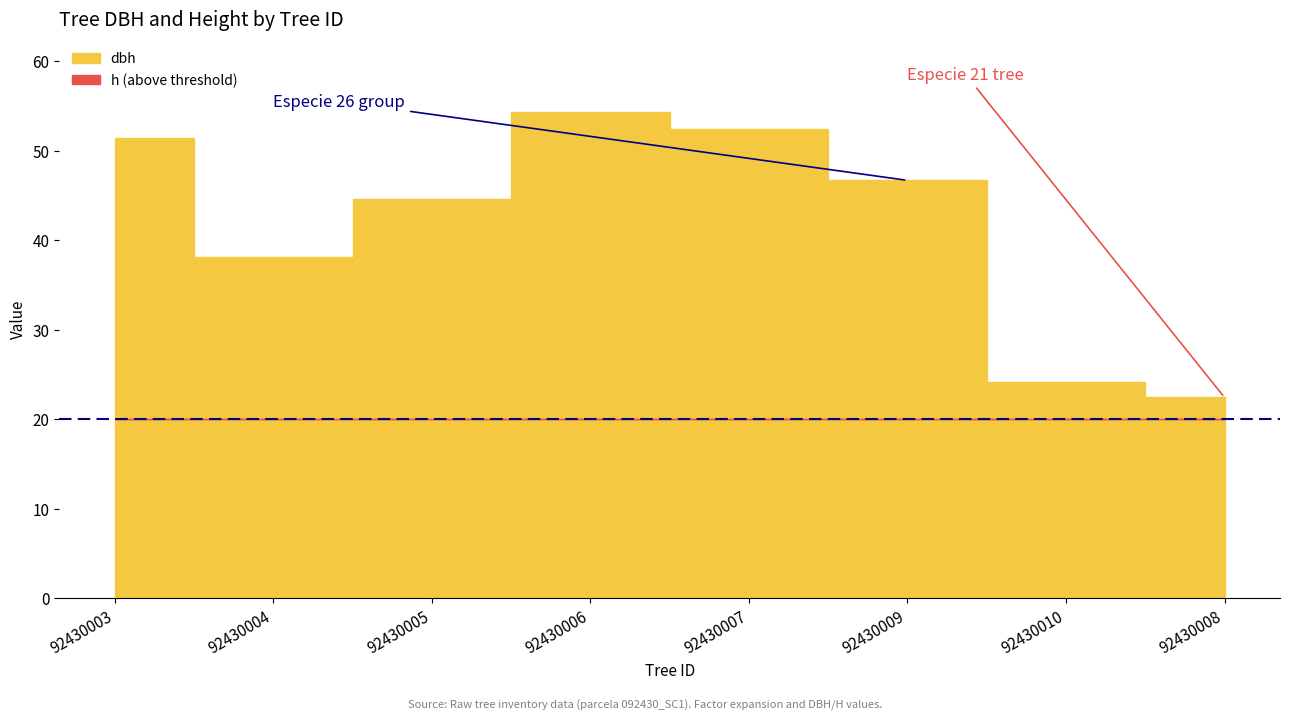

What is the difference between the maximum and second lowest values in the dbh series?

30.1